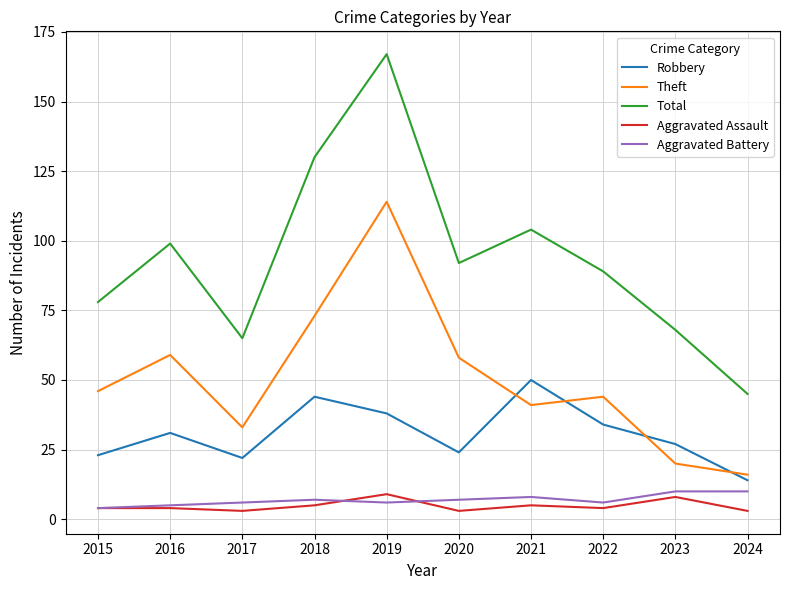

What is the difference between the highest and lowest values at 2016?

95